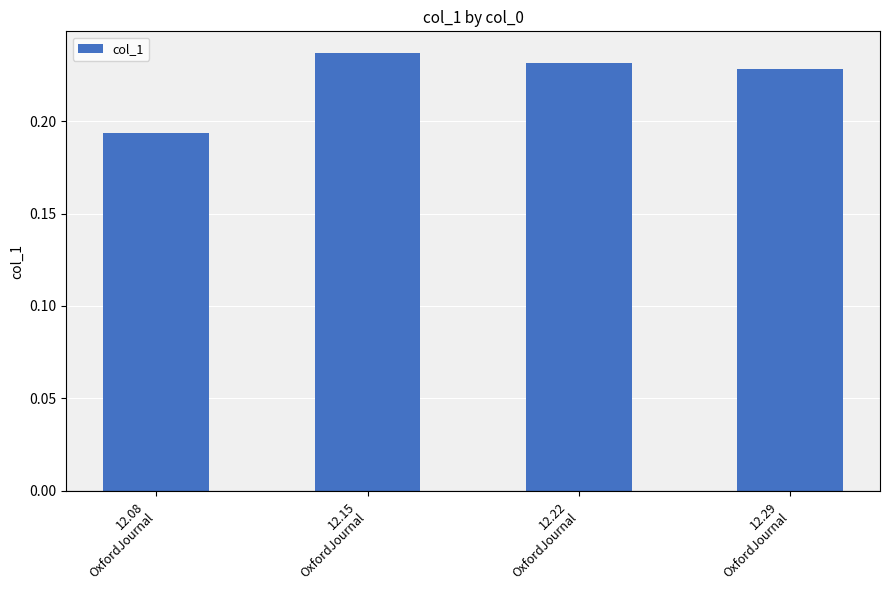

Which category has the highest value across all series?

12.15
OxfordJournal